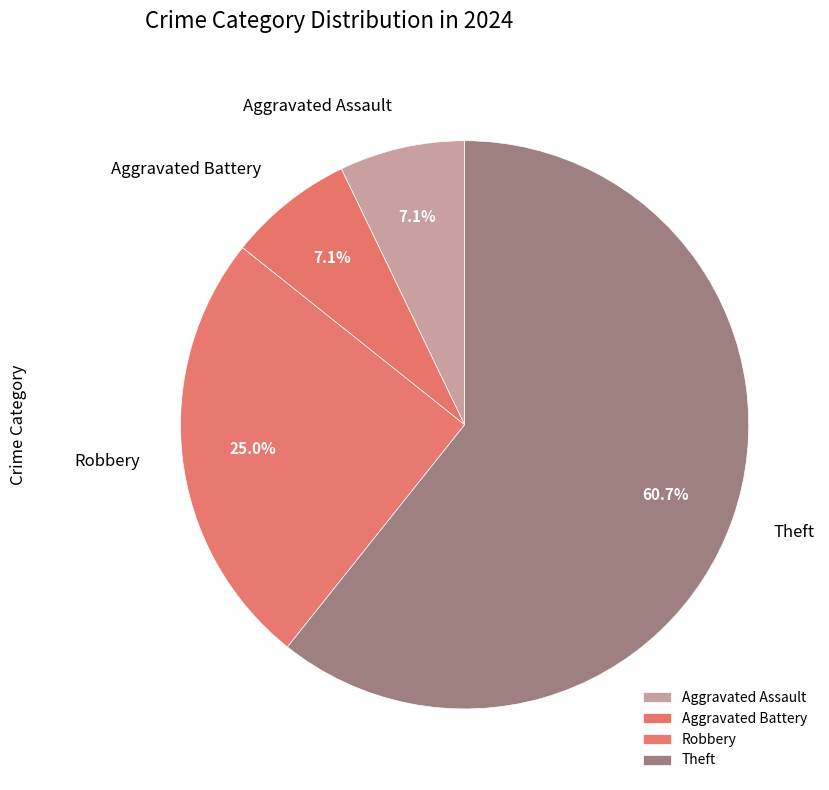

Which category has the biggest portion of the pie?

Theft